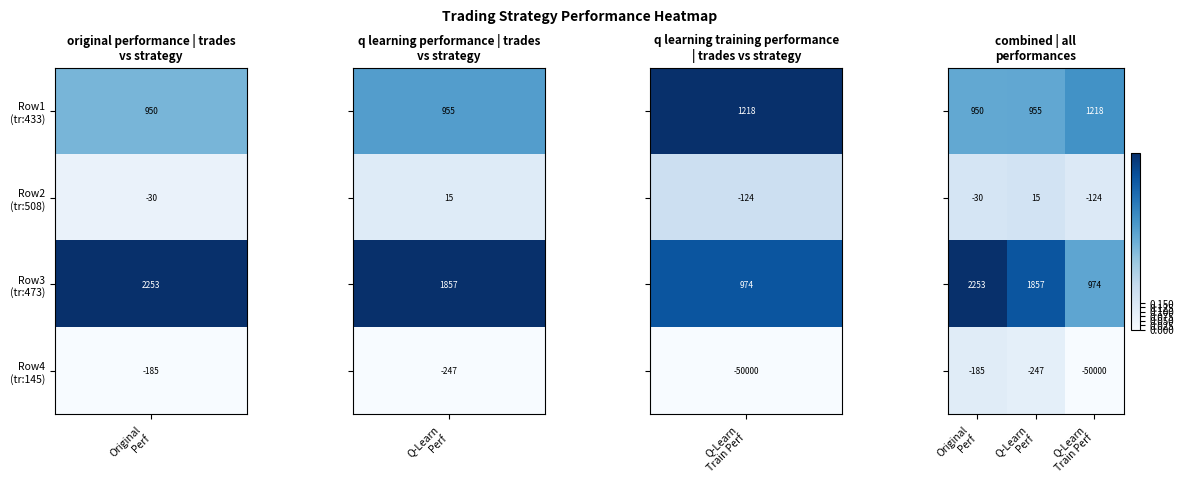

How many series are shown in this chart?

4